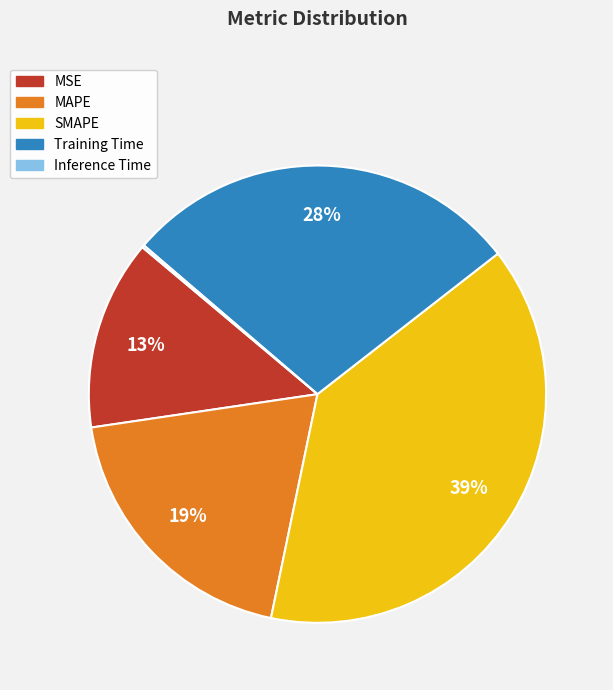

Is the sum of MAPE and SMAPE greater than half?

Yes